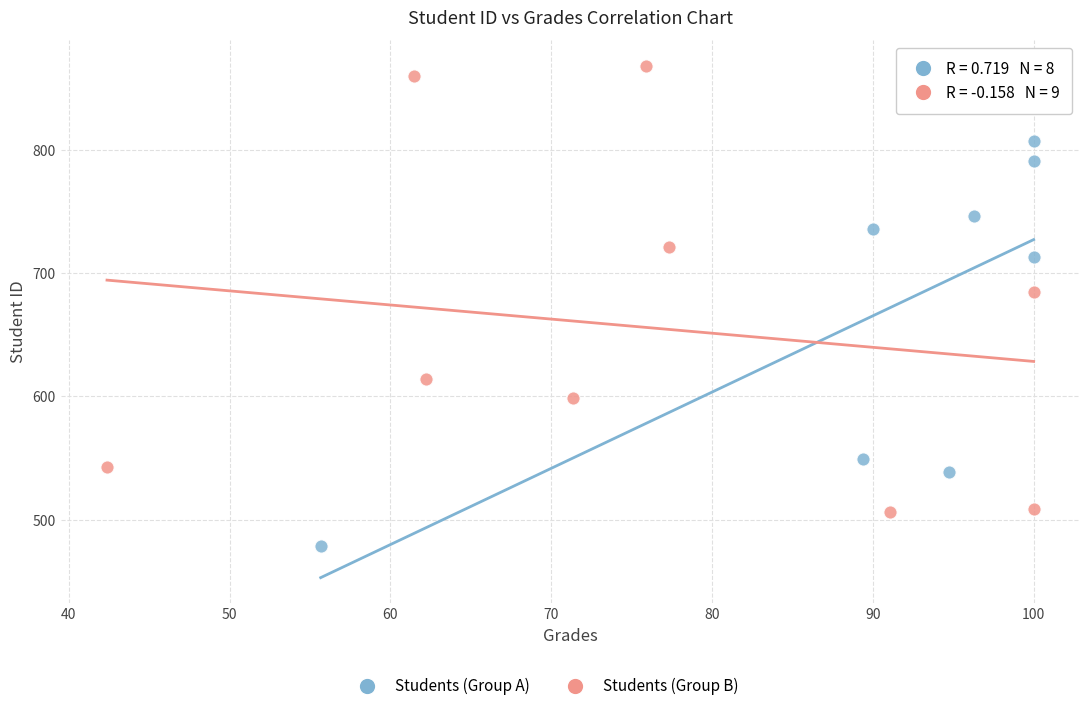

Which series reaches the maximum Y coordinate?

Students (Group B)